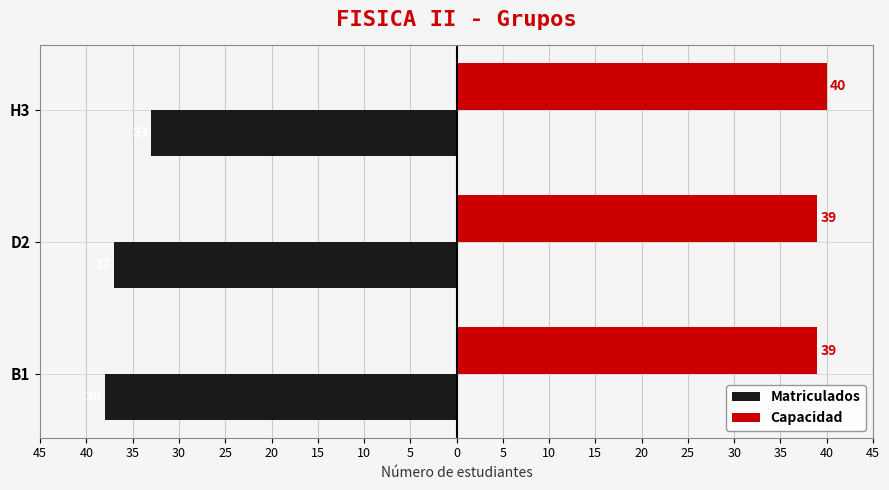

What are all the series names shown in the legend?

Matriculados, Capacidad